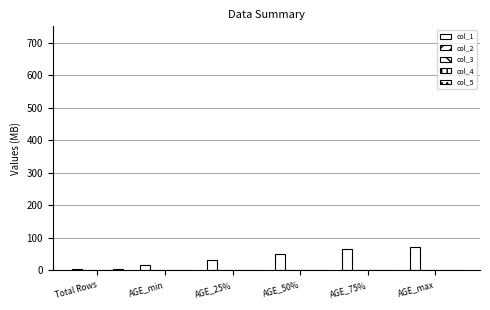

What position from the left is AGE_min?

2